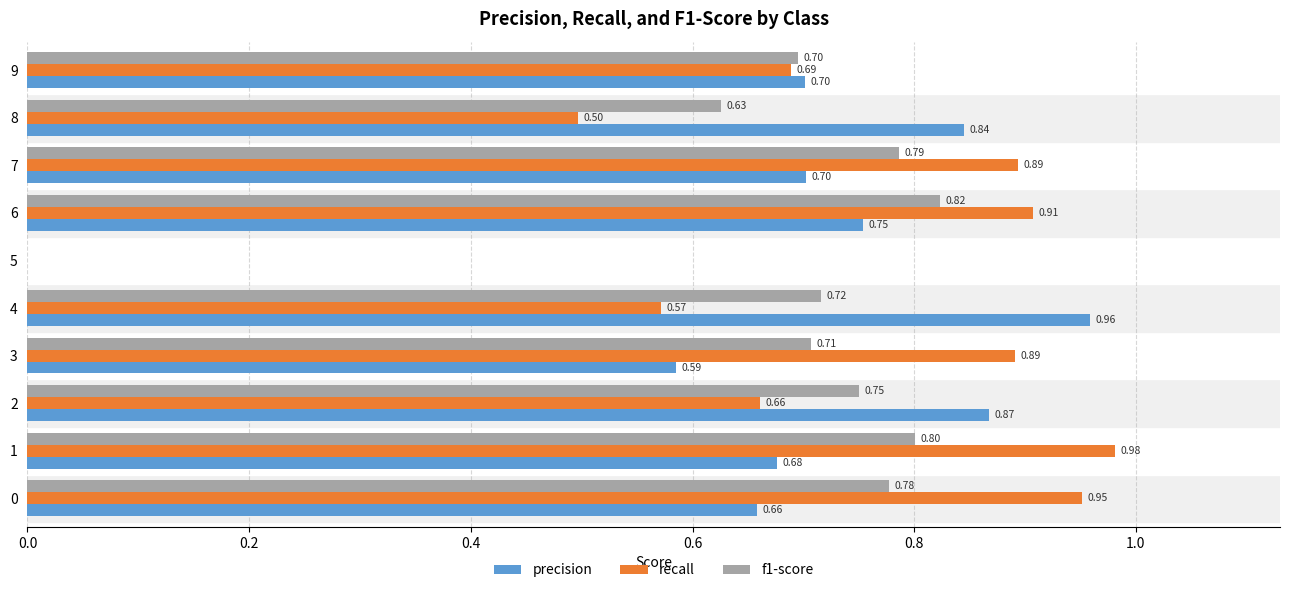

At which label does f1-score reach its peak?

6